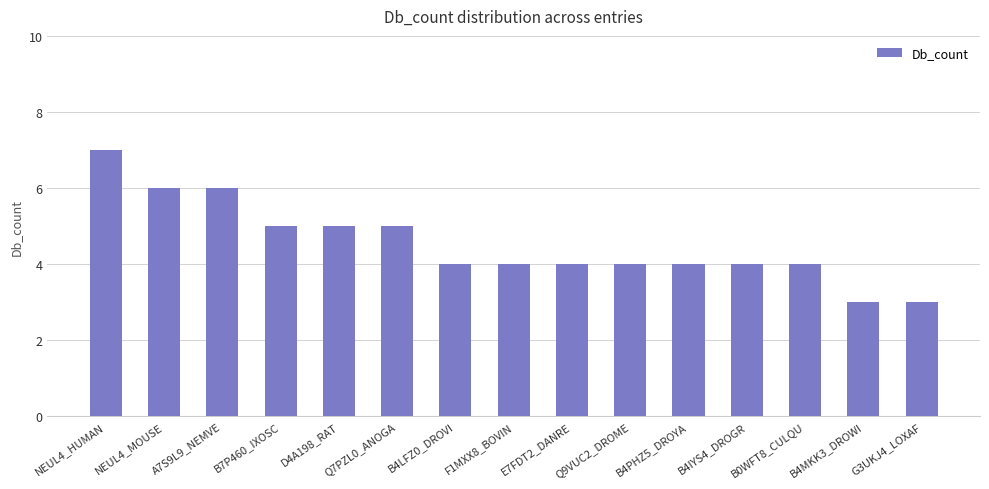

The value at B4LFZ0_DROVI is 4. True or false?

True